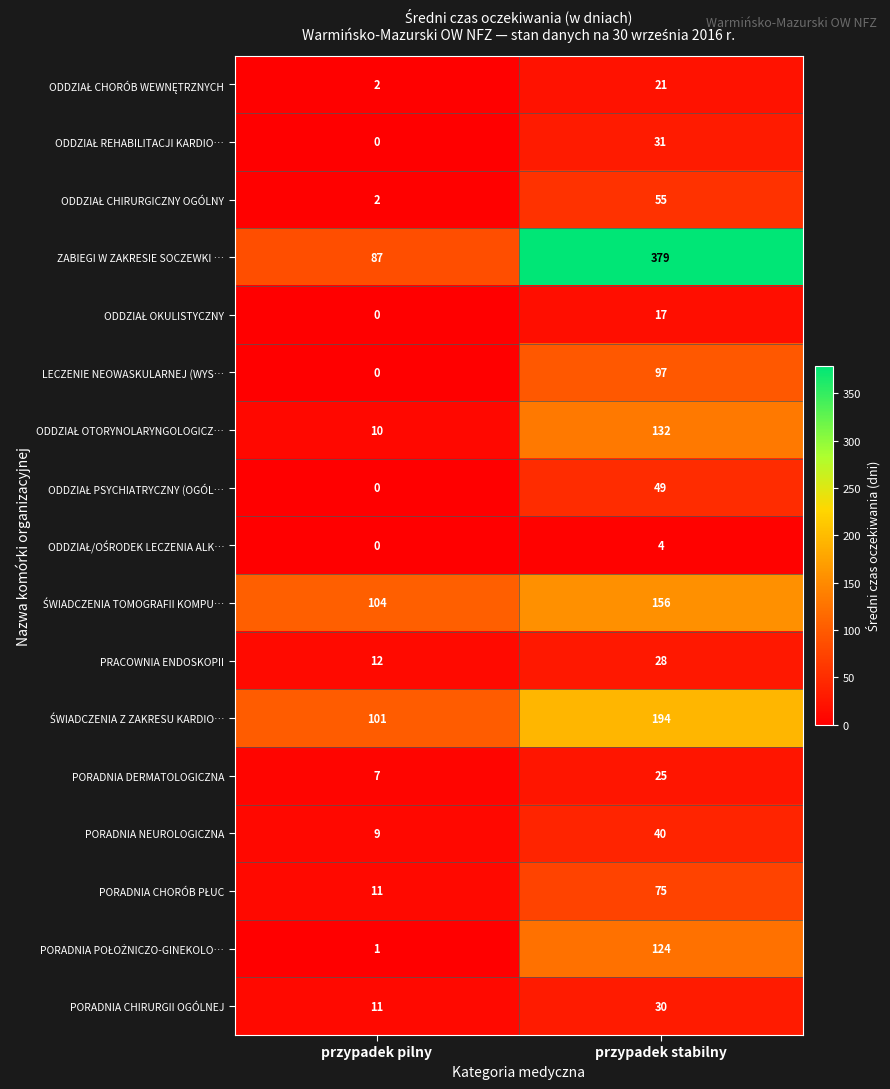

How many data points does each series have?

2